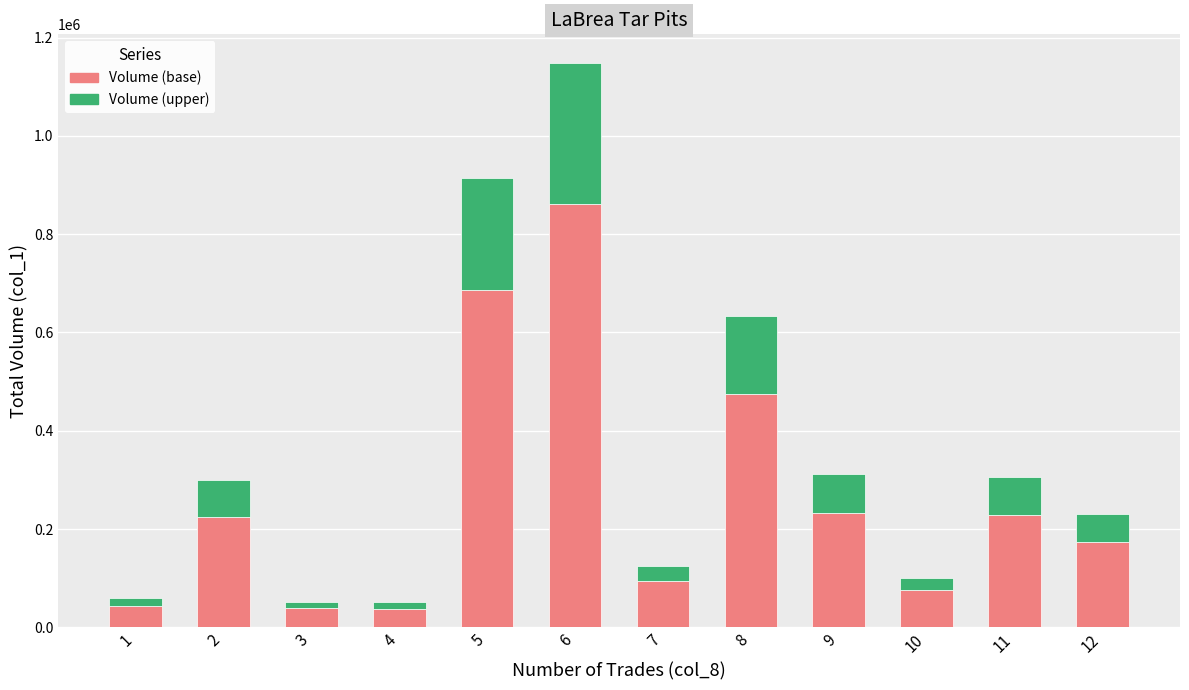

What is the difference between the maximum and minimum values in the Volume (base) series?

823500